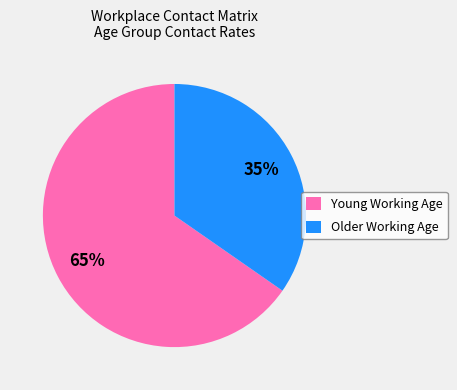

True or false: Young Working Age accounts for 65% of the total.

True